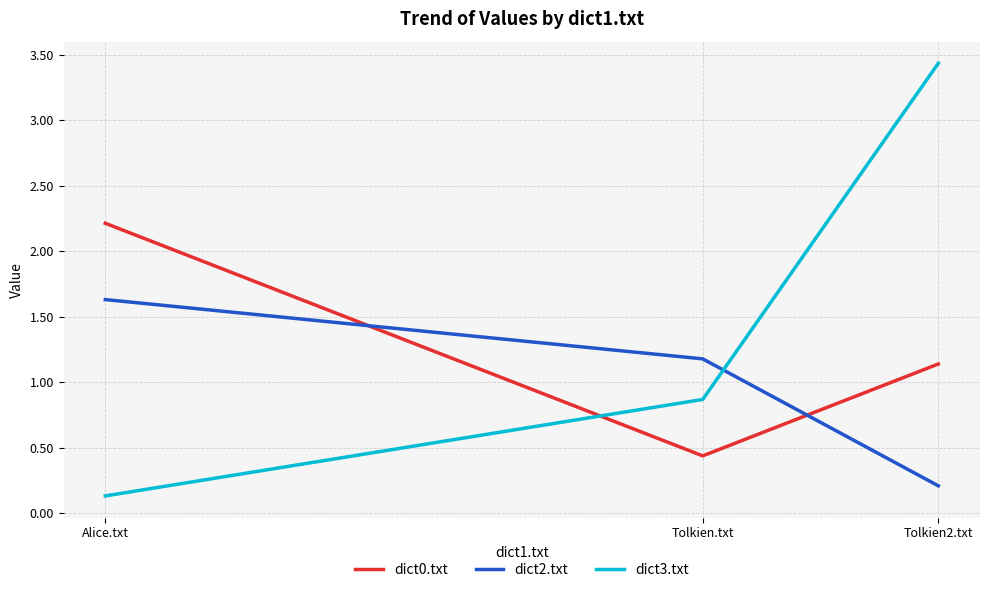

Rank the series by their average value, from lowest to highest.

dict2.txt, dict0.txt, dict3.txt